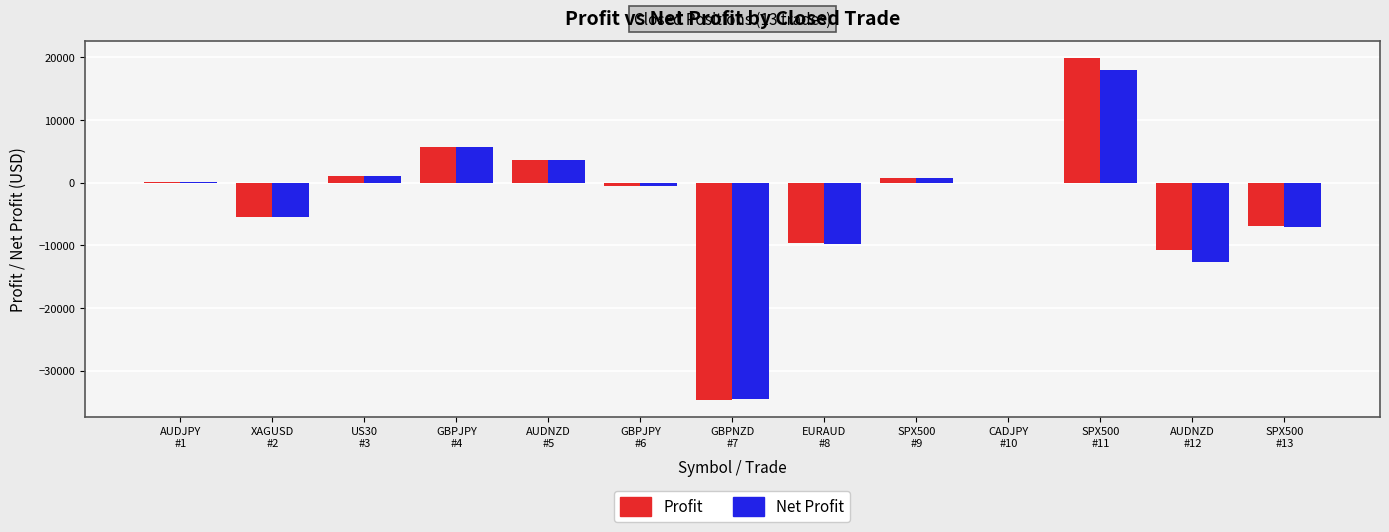

What is the maximum value for Net Profit?

18008.8